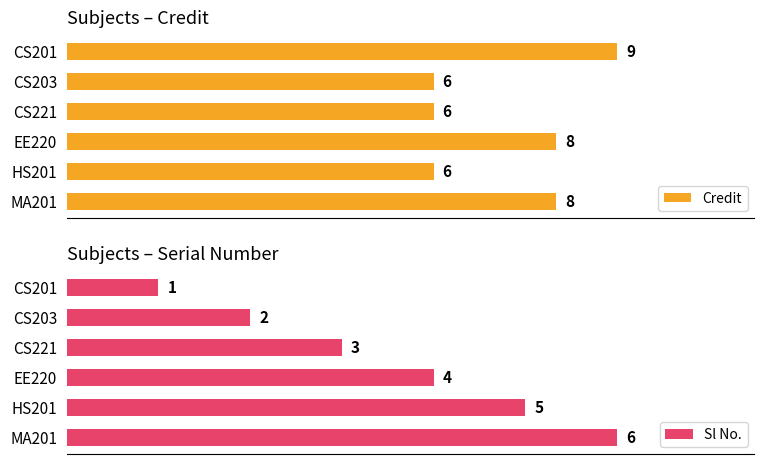

Rank the categories by Sl No. value from lowest to highest.

CS201, CS203, CS221, EE220, HS201, MA201